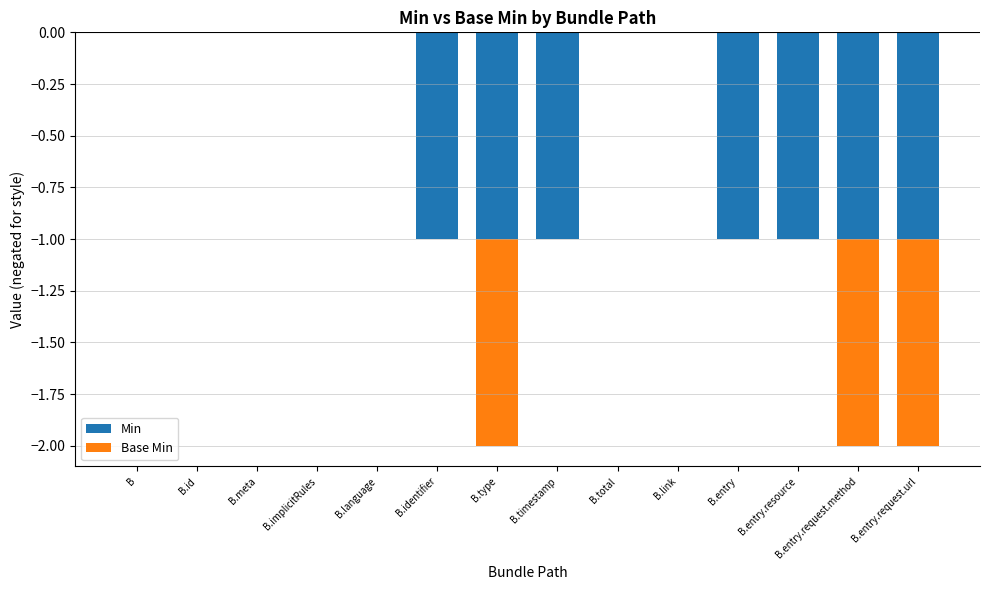

Reading left to right, list all the values displayed in this chart.

Min: B=0	B.id=0	B.meta=0	B.implicitRules=0	B.language=0	B.identifier=-1	B.type=-1	B.timestamp=-1	B.total=0	B.link=0	B.entry=-1	B.entry.resource=-1	B.entry.request.method=-1	B.entry.request.url=-1
Base Min: B=0	B.id=0	B.meta=0	B.implicitRules=0	B.language=0	B.identifier=0	B.type=-1	B.timestamp=0	B.total=0	B.link=0	B.entry=0	B.entry.resource=0	B.entry.request.method=-1	B.entry.request.url=-1